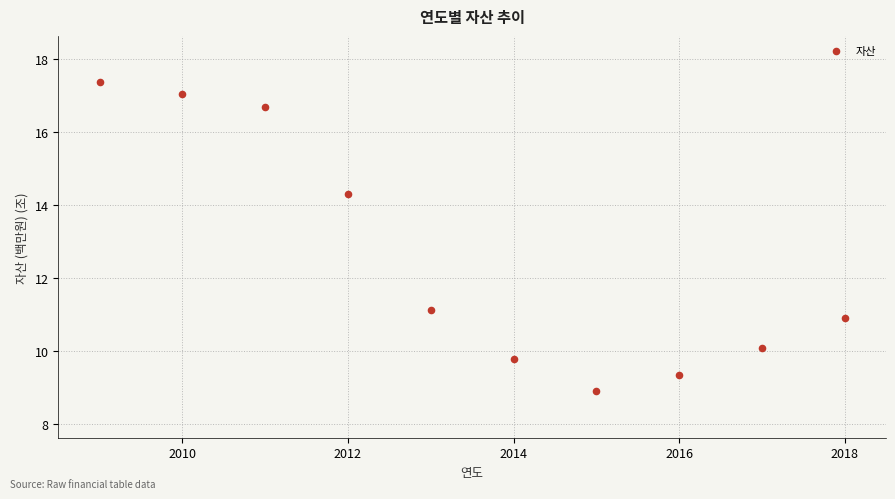

What Y value in the scatter plot is closest to 13?

14.3